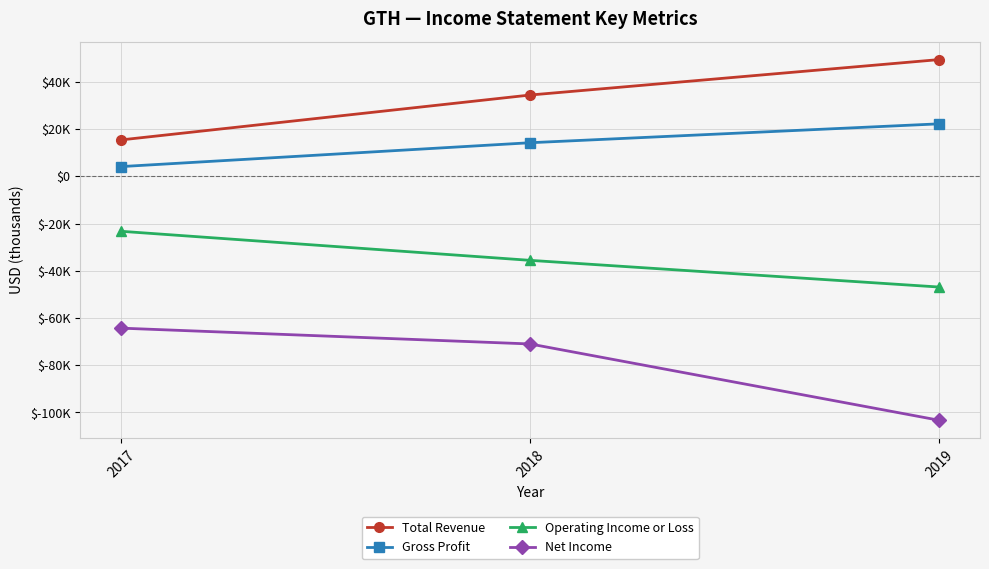

What is the sum of all Gross Profit values?

40500